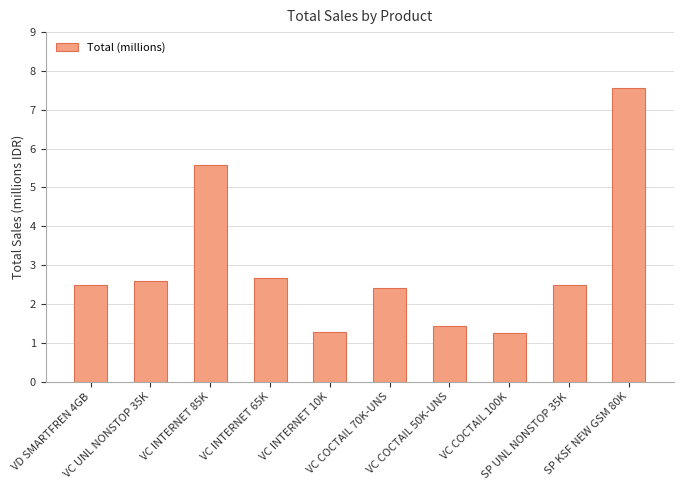

What is the smallest value displayed?

1.3